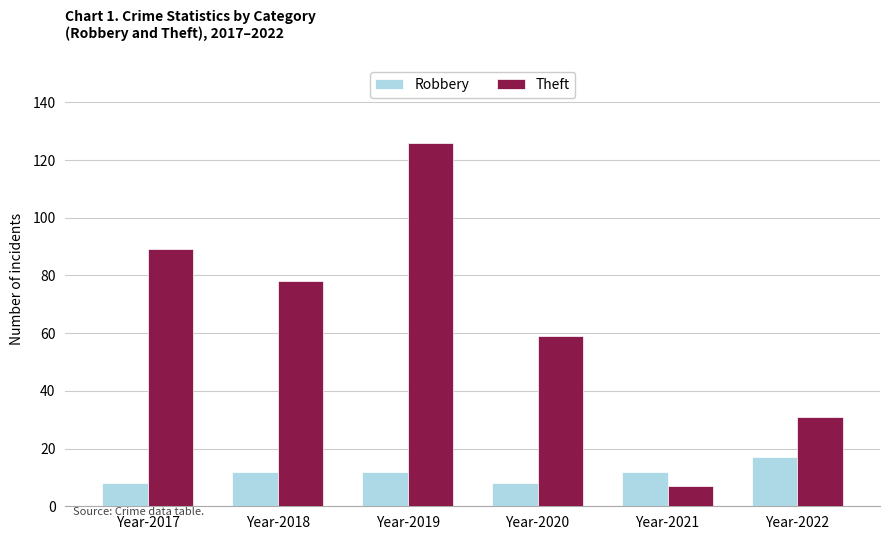

Are the bars horizontal?

No